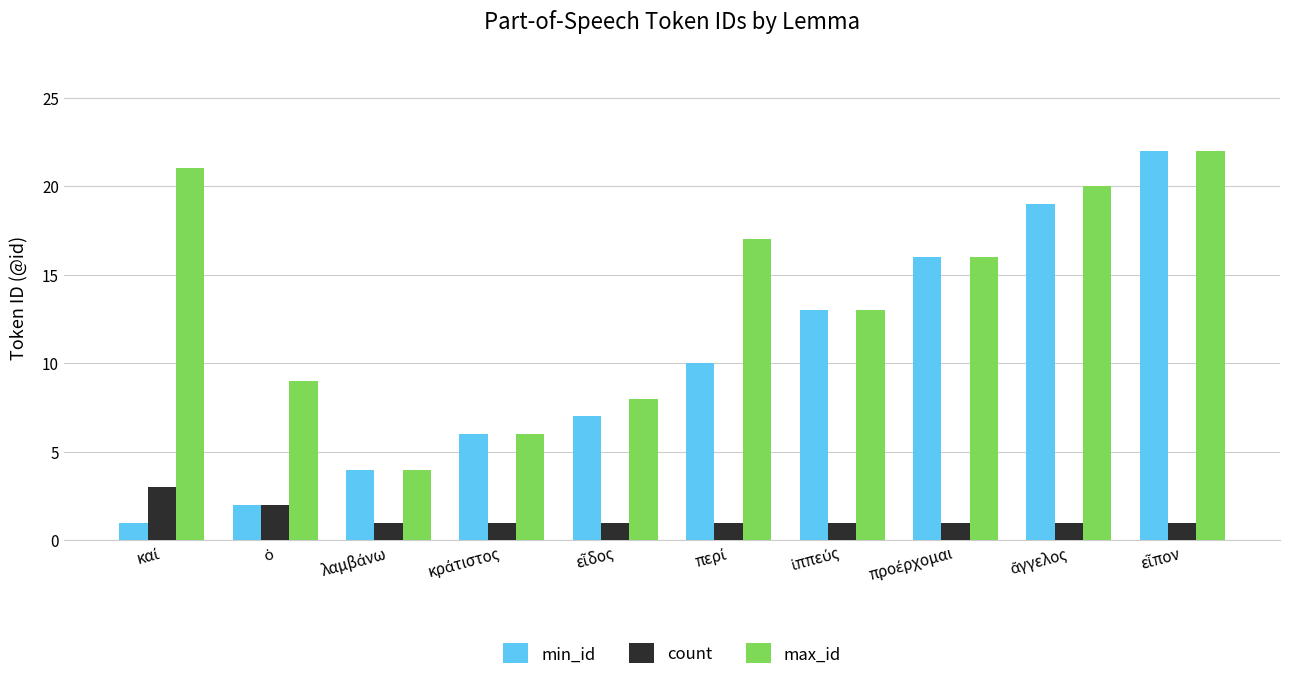

How many data points in max_id are less than 16?

5